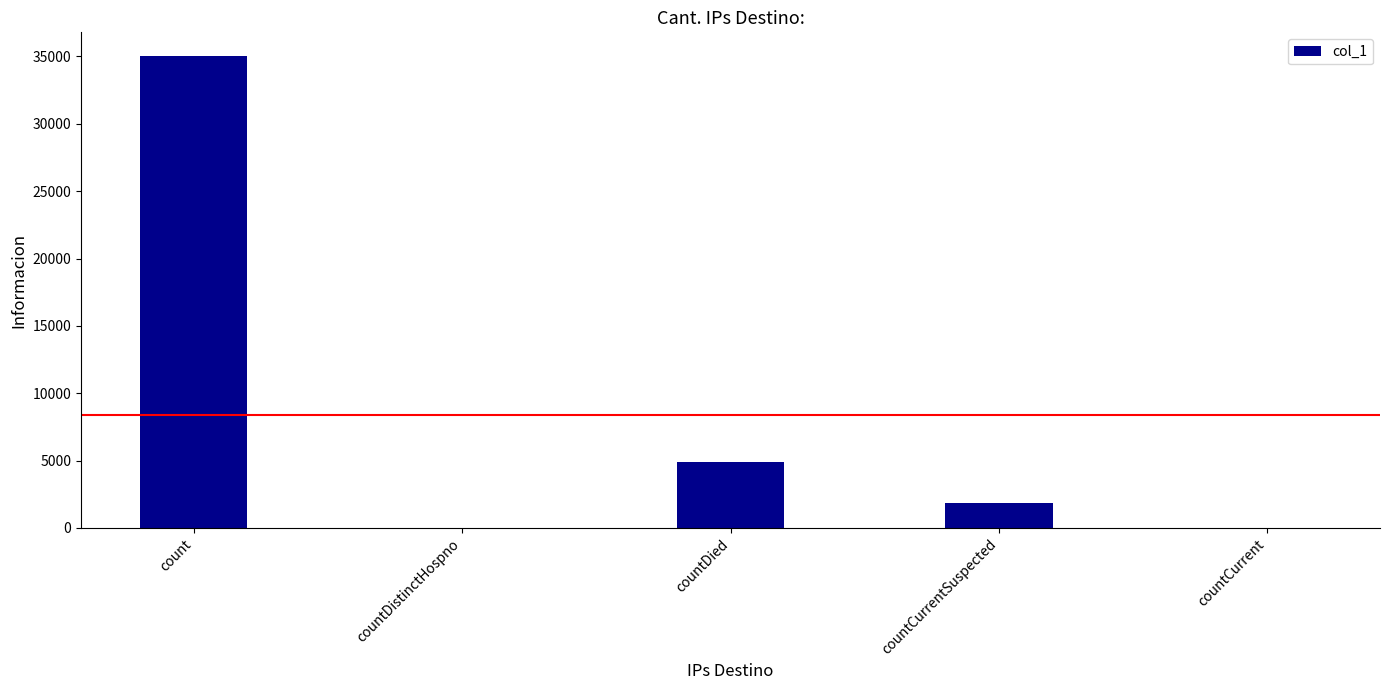

Are the bars horizontal?

No